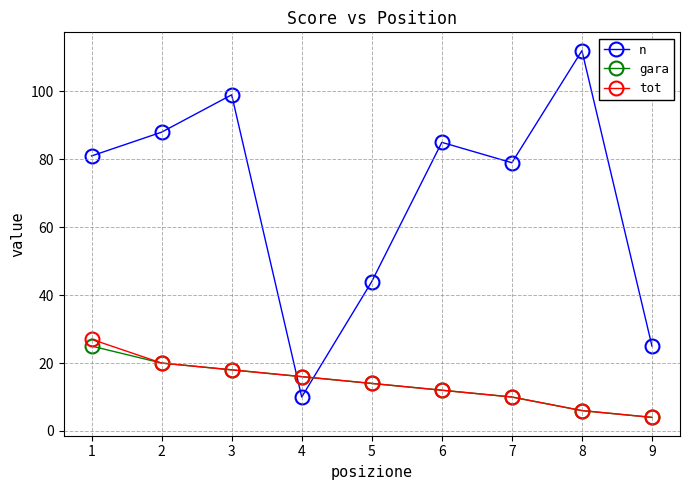

What is the difference between the gara values at 8 and 3?

12